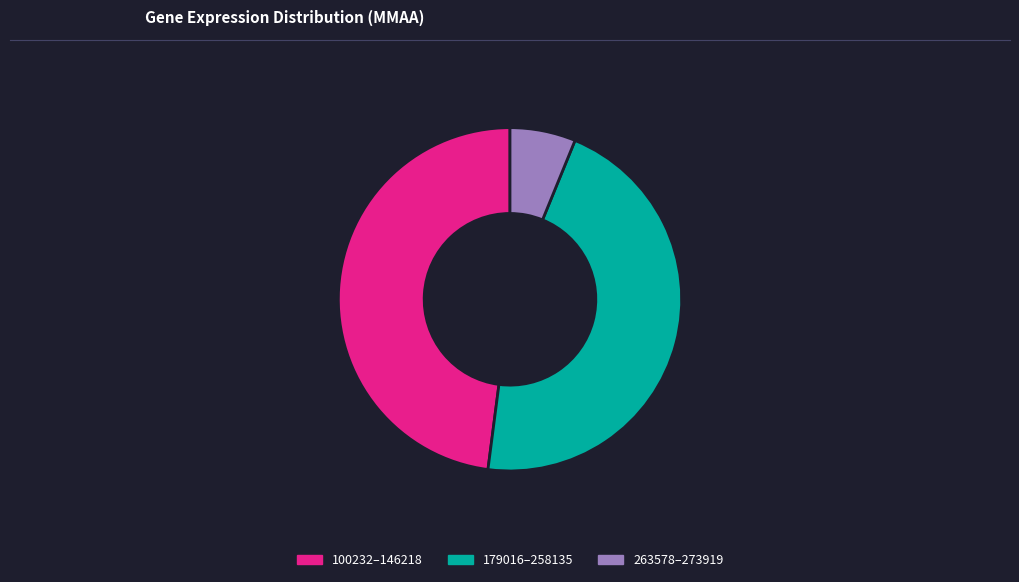

Is there a majority slice in this chart?

No